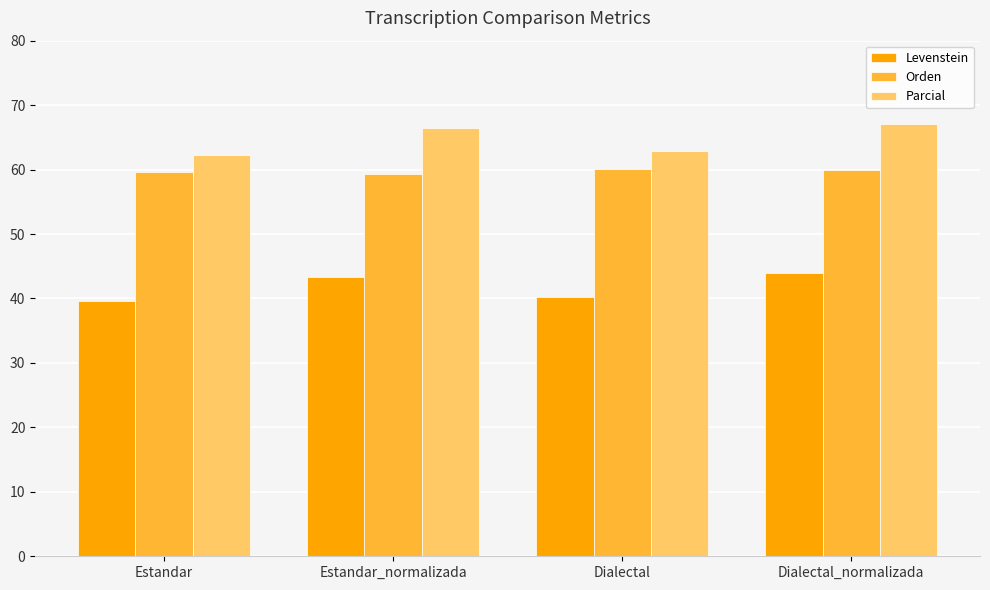

The Levenstein series shows 19.0 at Estandar_normalizada. True or false?

False